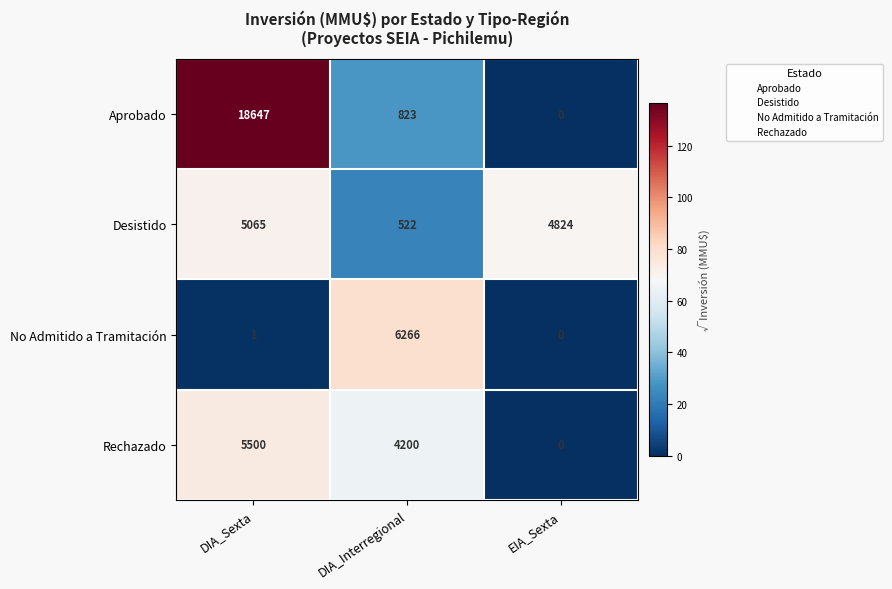

How many values in the Desistido series are below 4824?

1